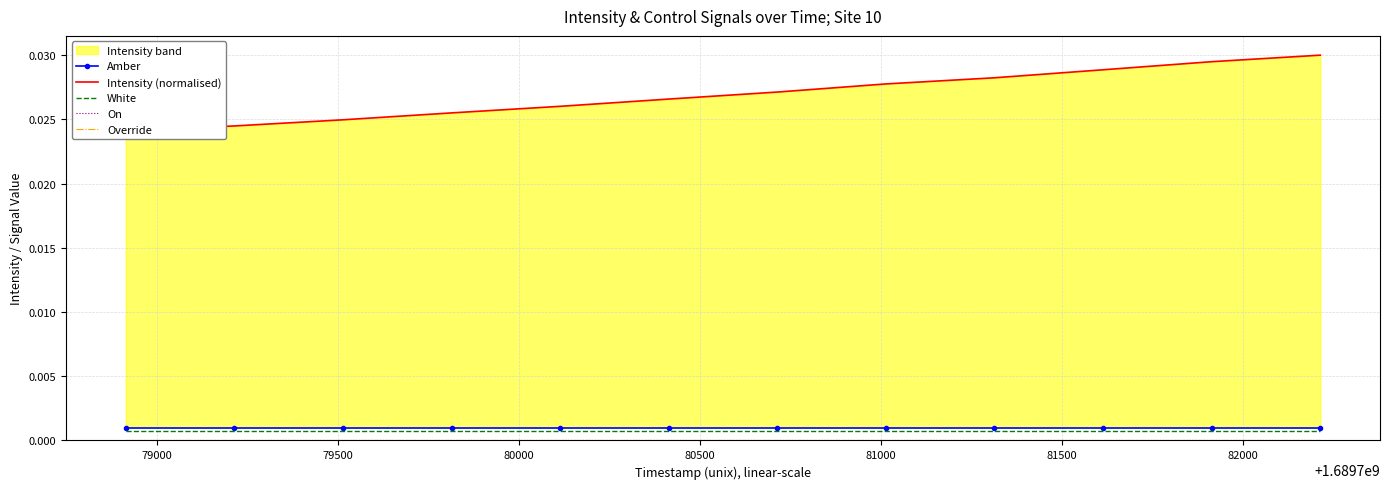

True or false: Override and Intensity (normalised) intersect in this chart.

False